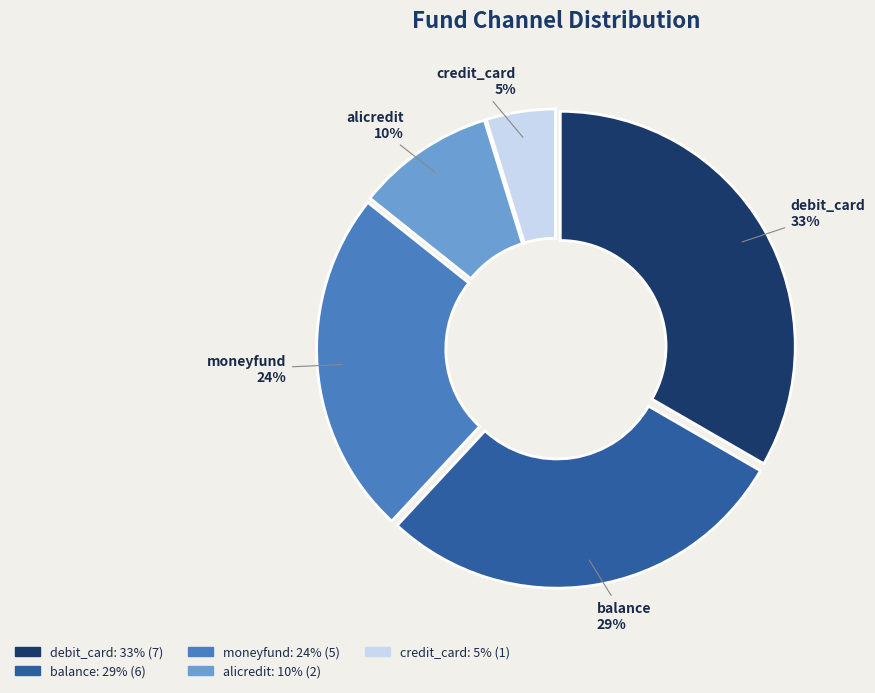

Count the number of slices in the pie.

5